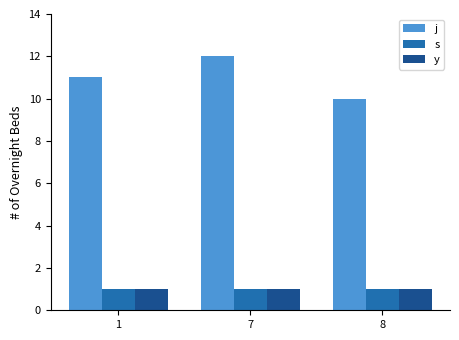

What is the minimum value shown in the chart?

1